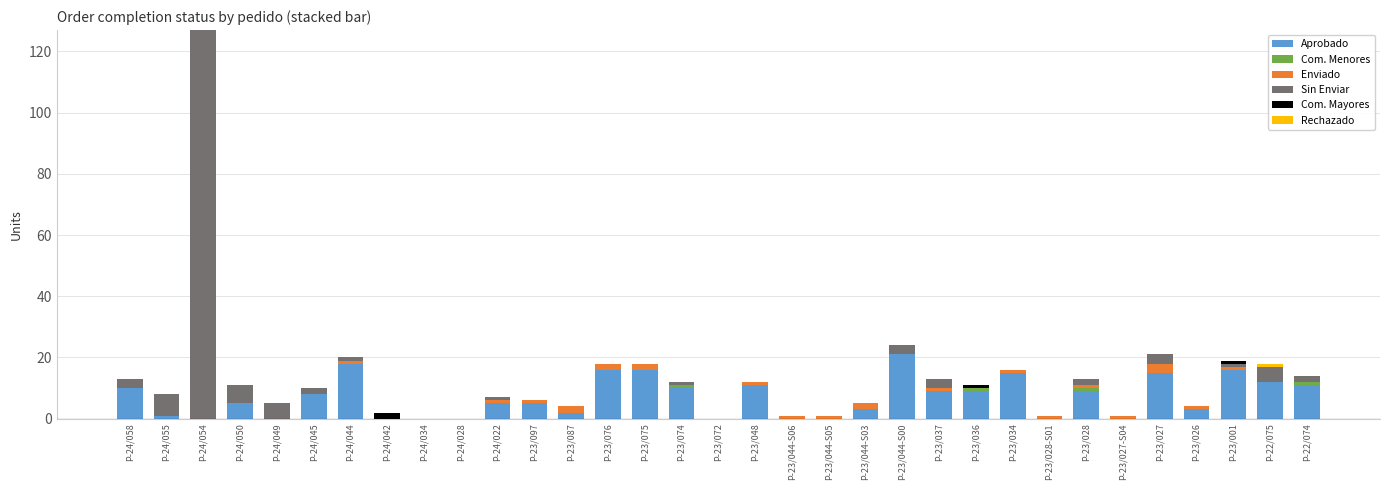

Count the number of categories in the chart.

33